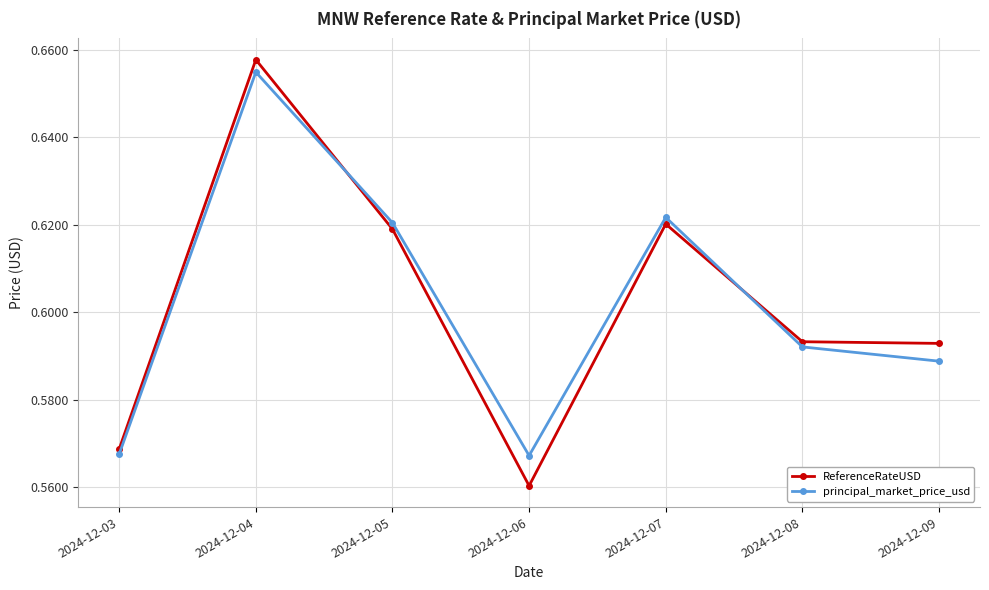

What is the total value across all series at 2024-12-04?

1.3